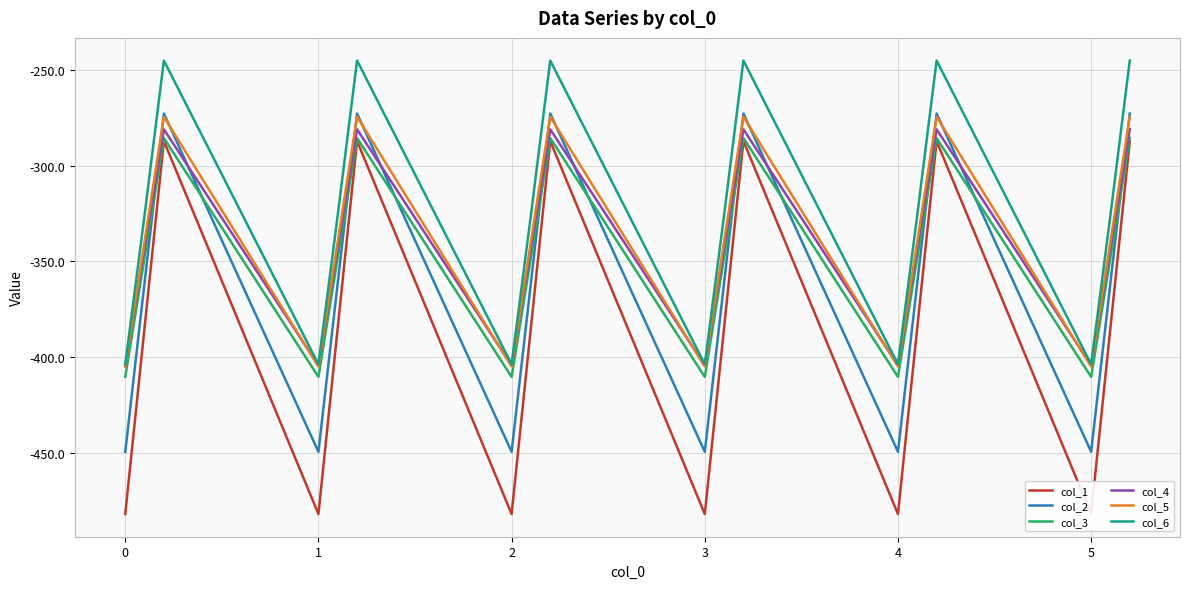

The value of col_2 at 4 is -449.5. True or false?

True